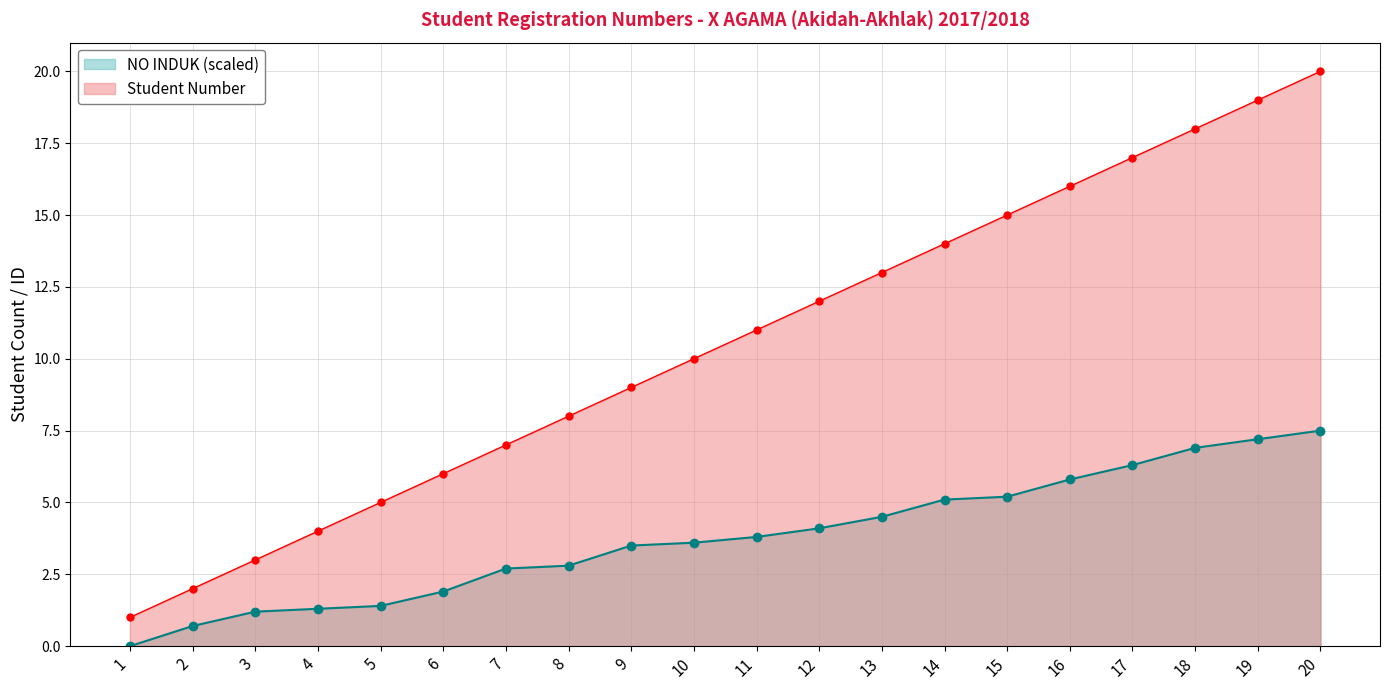

True or false: Student Number and NO INDUK cross at least once.

False